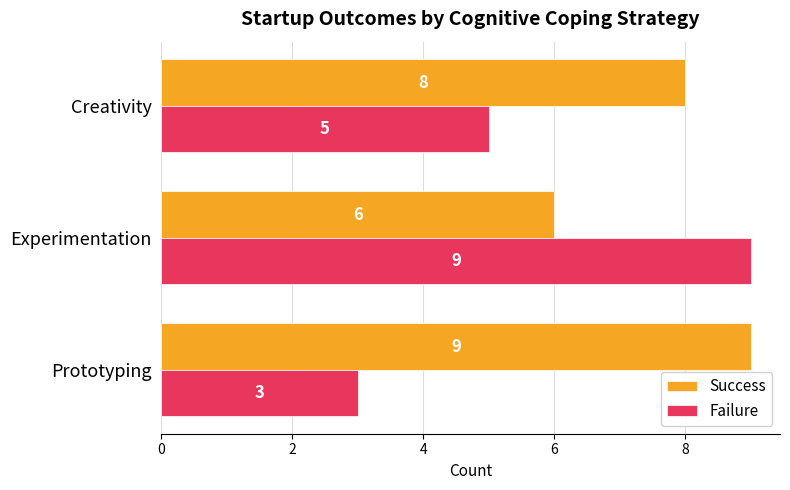

Rank the categories by Failure value from highest to lowest.

Experimentation, Creativity, Prototyping